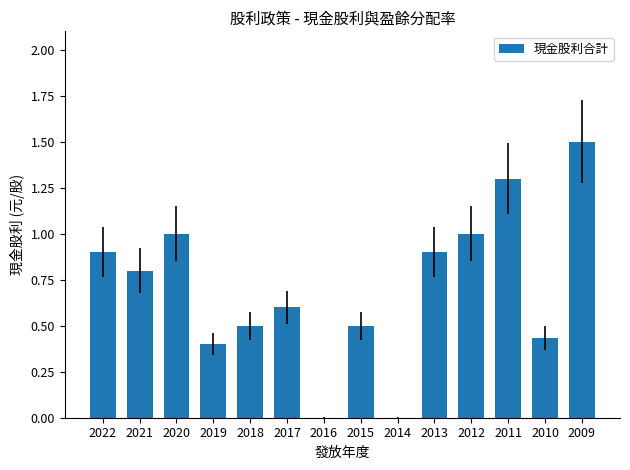

What is the approximate value at 2013?

0.9